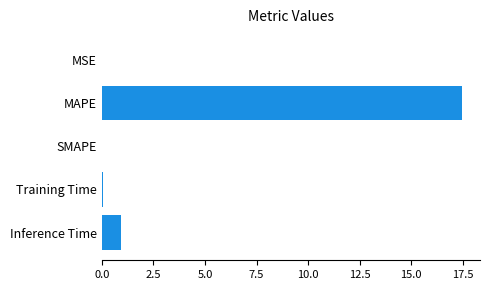

What is the approximate value at MAPE?

17.5